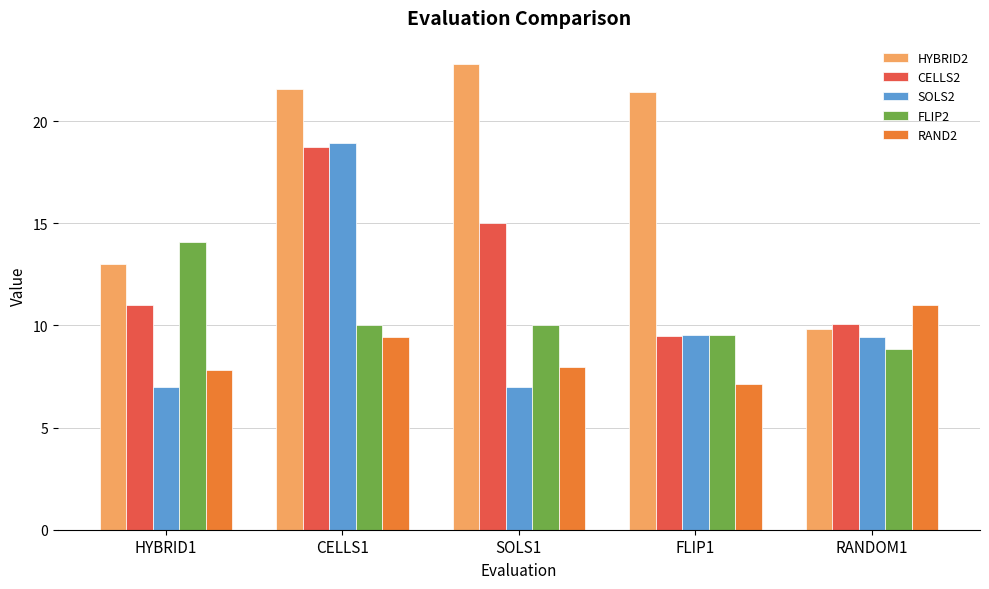

What is the difference between the maximum and second lowest values in the RAND2 series?

3.1